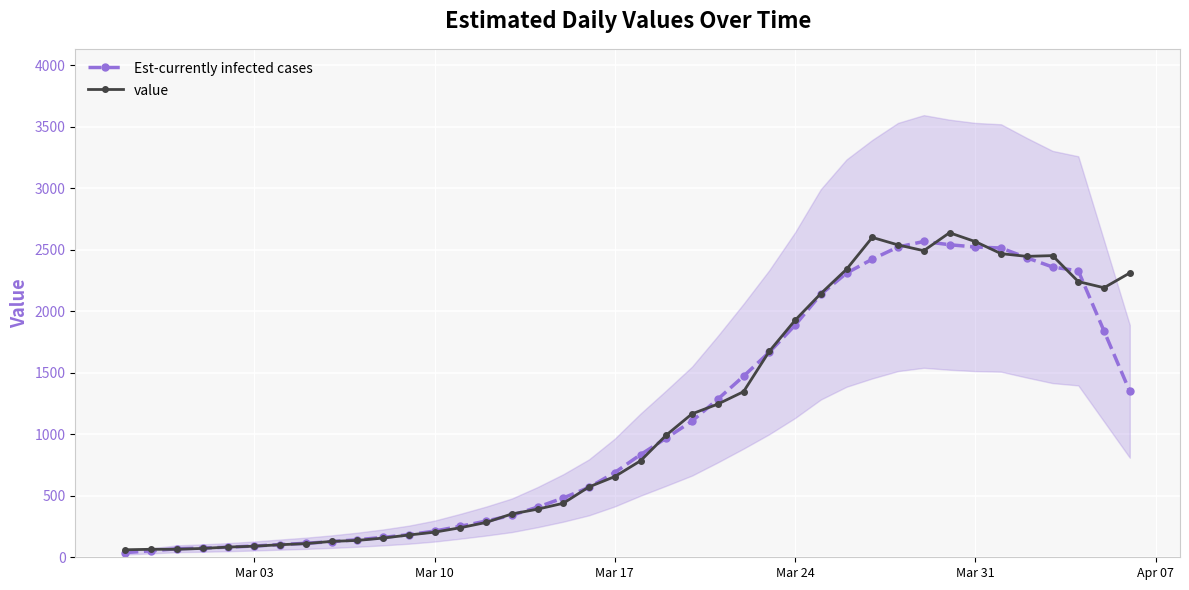

What is the minimum value shown in the chart?

38.2